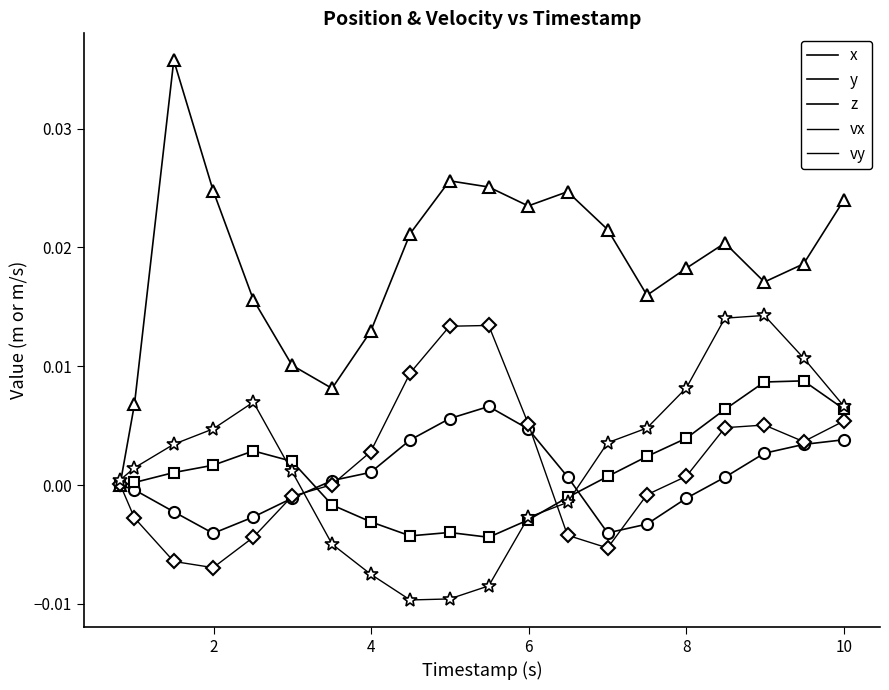

Does the chart have visible grid lines?

No